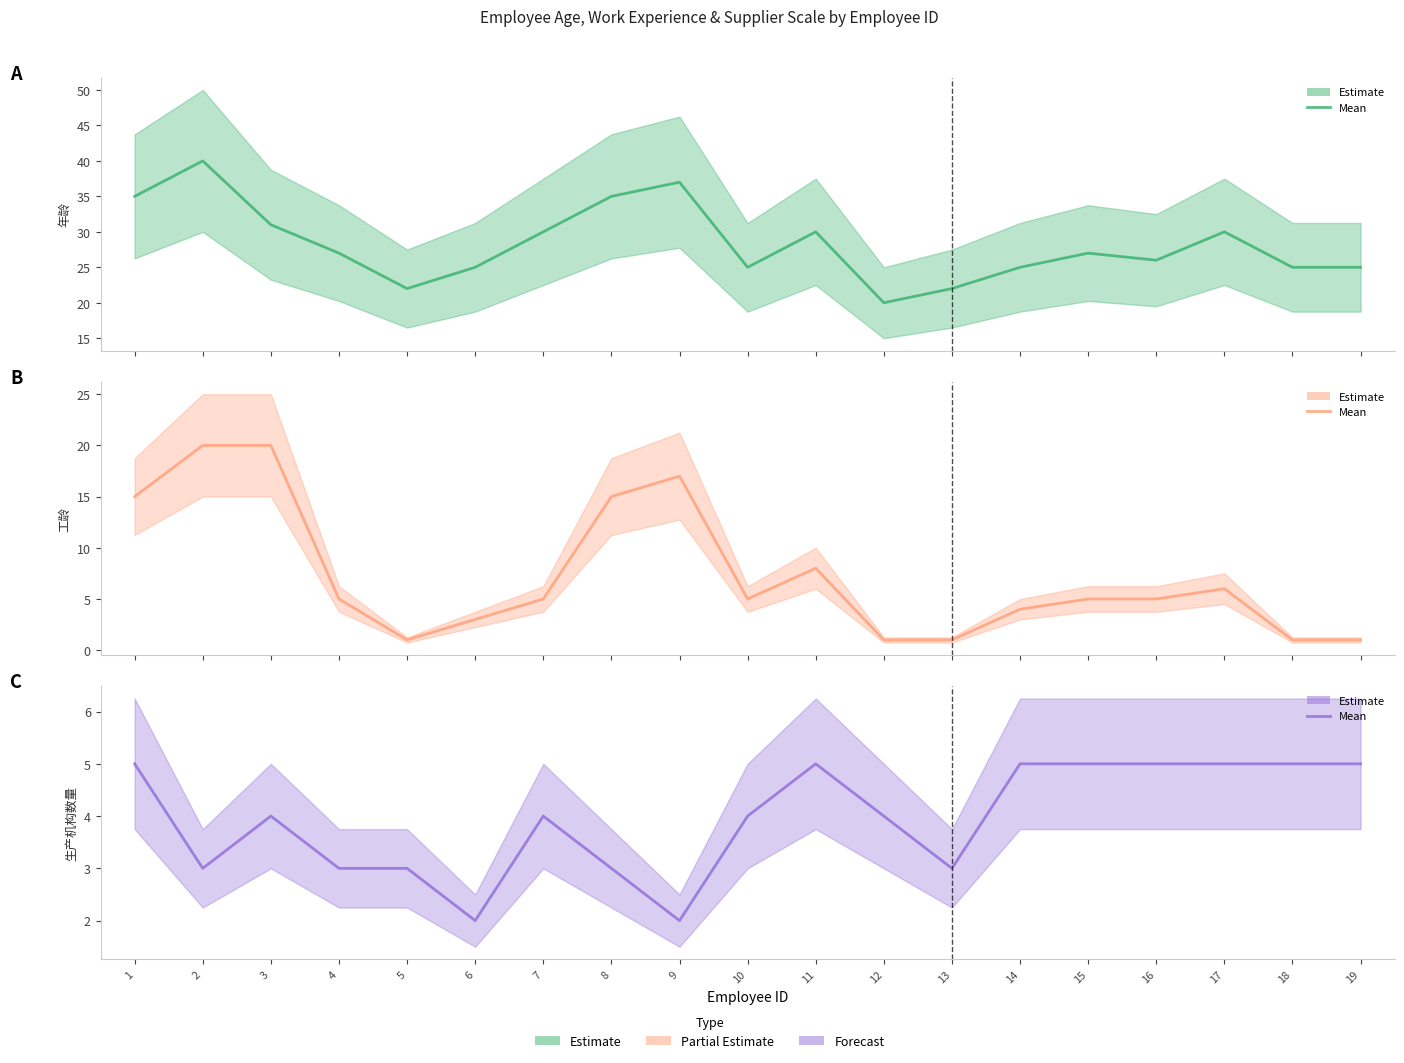

What is the difference between the maximum and minimum values in the 年龄 (mean) series?

20